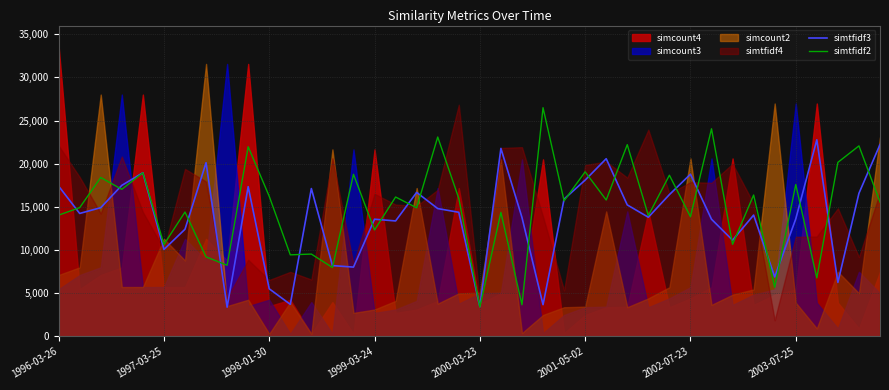

What is the maximum value for simtfidf3?

22769.0